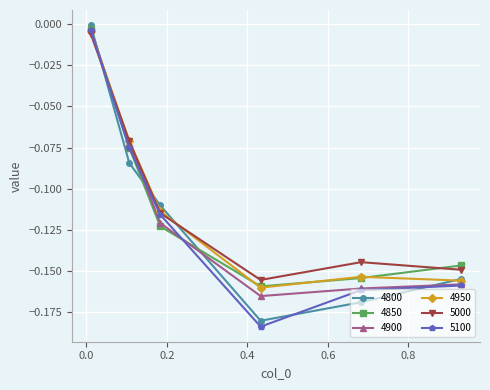

True or false: 5000 has more than 2 interior local peaks.

False